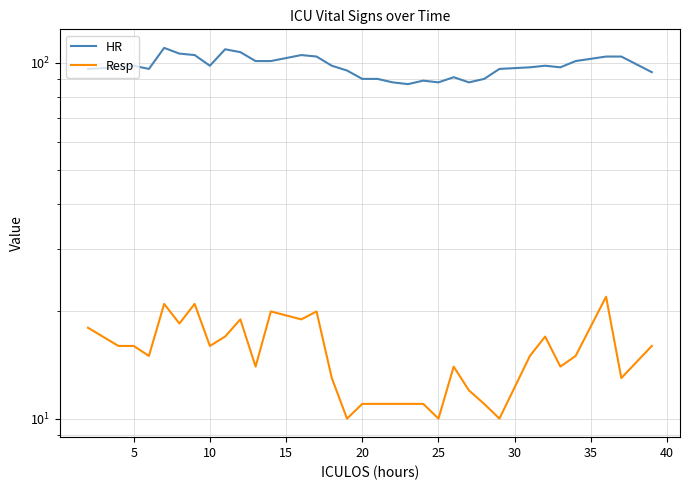

Rank the series by their average value, from lowest to highest.

Resp, HR